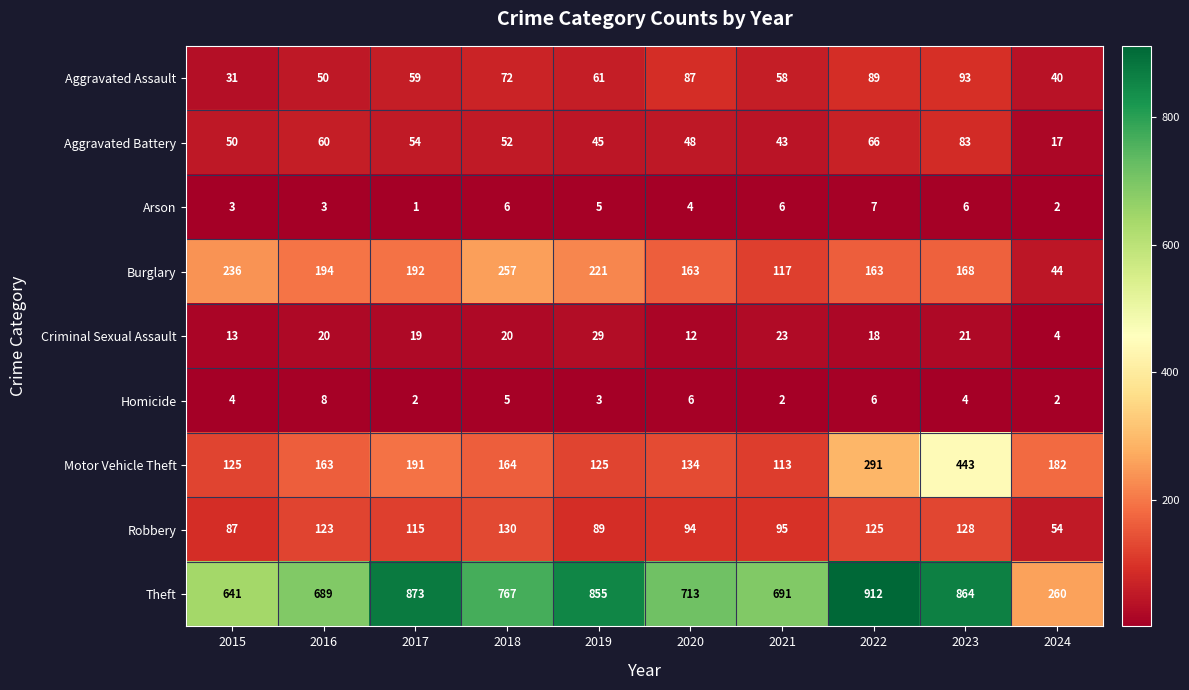

How many data points in Motor Vehicle Theft are less than 164?

5